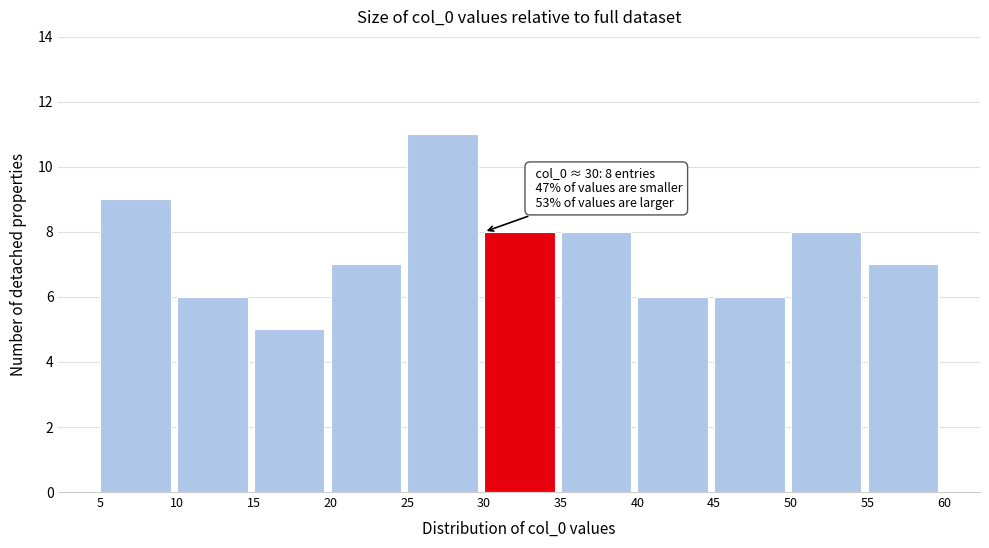

Which range on the x-axis has the tallest bar?

25 to 30